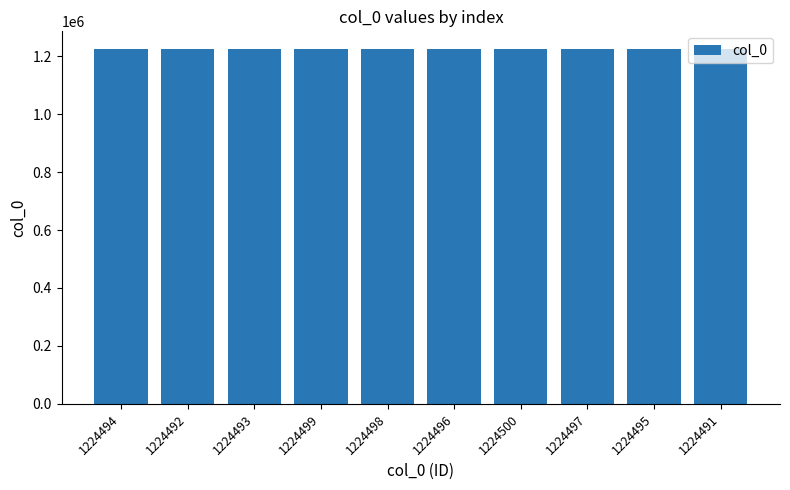

Does the chart contain any negative values?

No